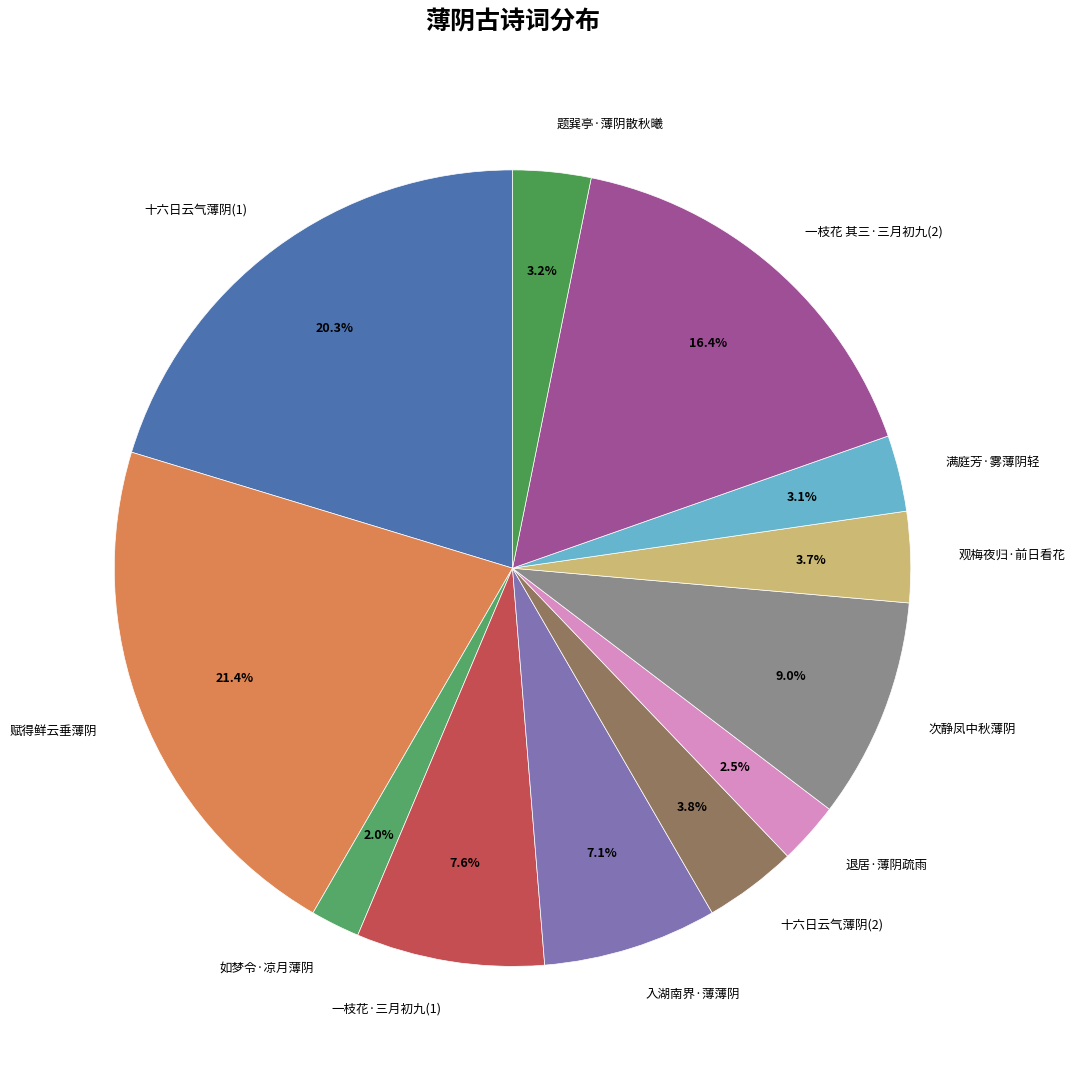

Is 题巽亭·薄阴散秋曦 the majority of the pie?

No